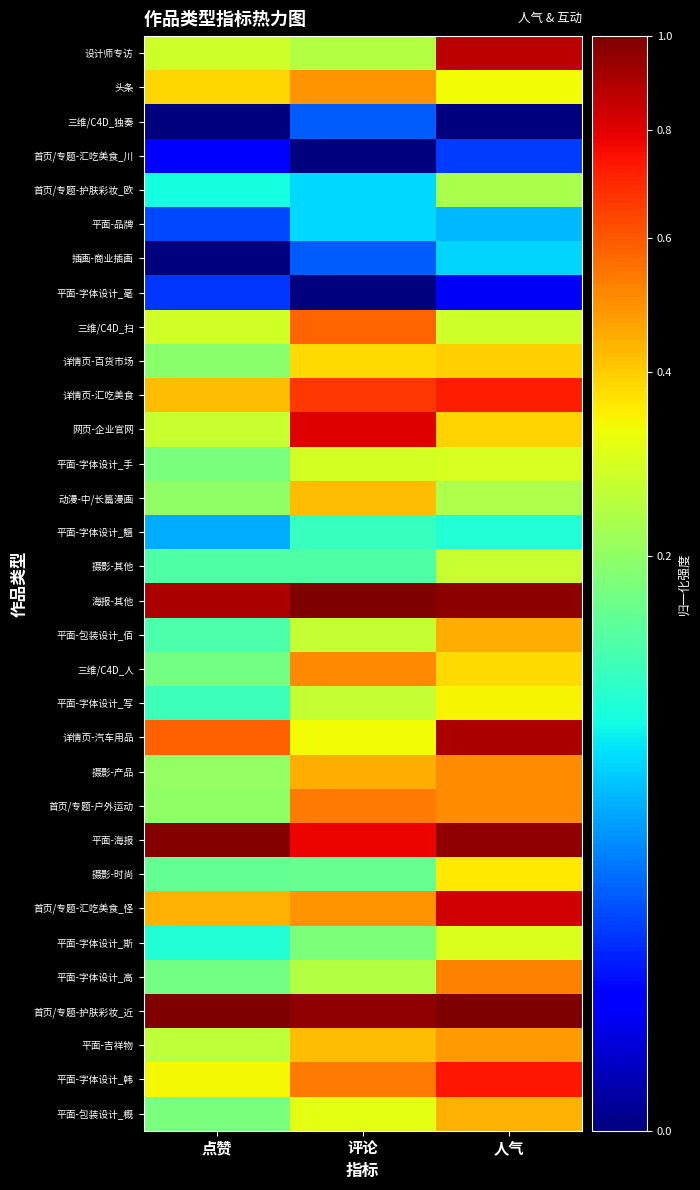

Reading right to left, transcribe all the data shown in this chart.

设计师专访: 人气=0.9	评论=0.2	点赞=0.3
头条: 人气=0.3	评论=0.5	点赞=0.4
三维/C4D_独奏: 人气=0.0	评论=0.0	点赞=0.0
首页/专题-汇吃美食_川: 人气=0.0	评论=0.0	点赞=0.0
首页/专题-护肤彩妆_欧: 人气=0.2	评论=0.1	点赞=0.1
平面-品牌: 人气=0.1	评论=0.1	点赞=0.0
插画-商业插画: 人气=0.1	评论=0.0	点赞=0.0
平面-字体设计_毫: 人气=0.0	评论=0.0	点赞=0.0
三维/C4D_扫: 人气=0.3	评论=0.6	点赞=0.3
详情页-百货市场: 人气=0.4	评论=0.4	点赞=0.2
详情页-汇吃美食: 人气=0.7	评论=0.7	点赞=0.4
网页-企业官网: 人气=0.4	评论=0.8	点赞=0.3
平面-字体设计_手: 人气=0.3	评论=0.3	点赞=0.2
动漫-中/长篇漫画: 人气=0.2	评论=0.4	点赞=0.2
平面-字体设计_魑: 人气=0.1	评论=0.1	点赞=0.0
摄影-其他: 人气=0.3	评论=0.1	点赞=0.1
海报-其他: 人气=1.0	评论=1.0	点赞=0.9
平面-包装设计_佰: 人气=0.4	评论=0.3	点赞=0.1
三维/C4D_人: 人气=0.4	评论=0.5	点赞=0.2
平面-字体设计_写: 人气=0.3	评论=0.3	点赞=0.1
详情页-汽车用品: 人气=0.9	评论=0.3	点赞=0.6
摄影-产品: 人气=0.5	评论=0.4	点赞=0.2
首页/专题-户外运动: 人气=0.5	评论=0.5	点赞=0.2
平面-海报: 人气=1.0	评论=0.8	点赞=1.0
摄影-时尚: 人气=0.4	评论=0.2	点赞=0.2
首页/专题-汇吃美食_怪: 人气=0.8	评论=0.5	点赞=0.4
平面-字体设计_斯: 人气=0.3	评论=0.2	点赞=0.1
平面-字体设计_高: 人气=0.5	评论=0.2	点赞=0.2
首页/专题-护肤彩妆_近: 人气=1.0	评论=1.0	点赞=1.0
平面-吉祥物: 人气=0.5	评论=0.4	点赞=0.3
平面-字体设计_韩: 人气=0.7	评论=0.5	点赞=0.3
平面-包装设计_概: 人气=0.4	评论=0.3	点赞=0.2